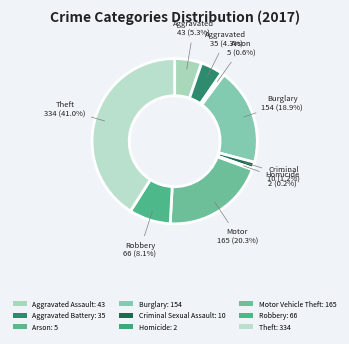

Is there any slice that represents more than half of the pie?

No